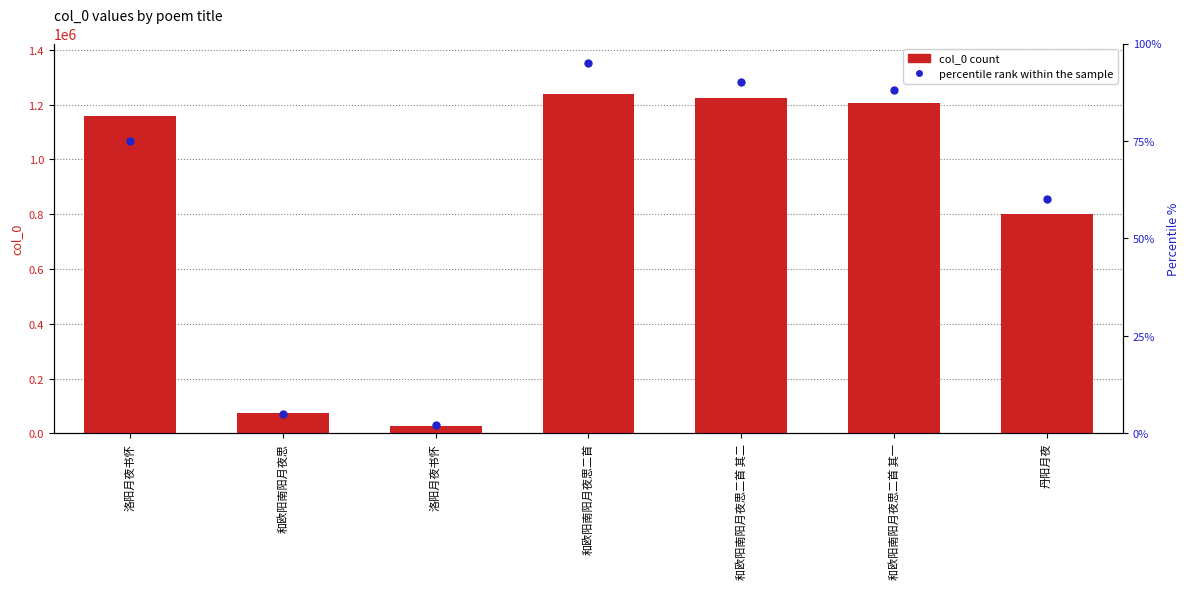

How many data points in col_0 count are above 1159091?

3